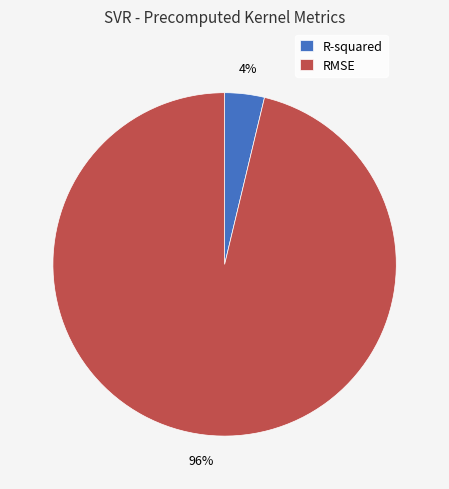

To the nearest percent, what percentage of the pie is R-squared?

4%